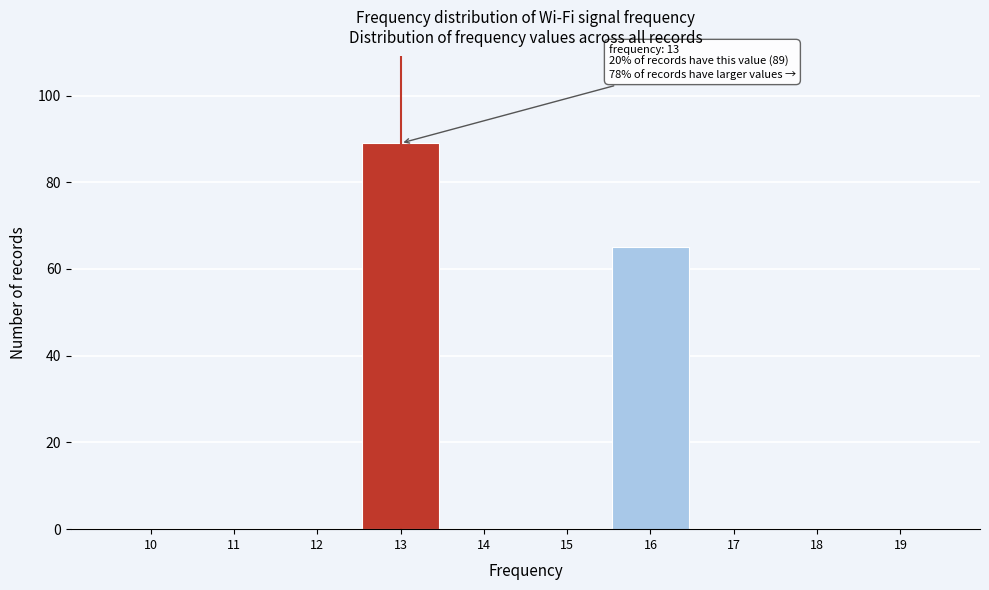

Reading left to right, extract all data points from this chart.

10=0	11=0	12=0	13=89	14=0	15=0	16=65	17=0	18=0	19=0